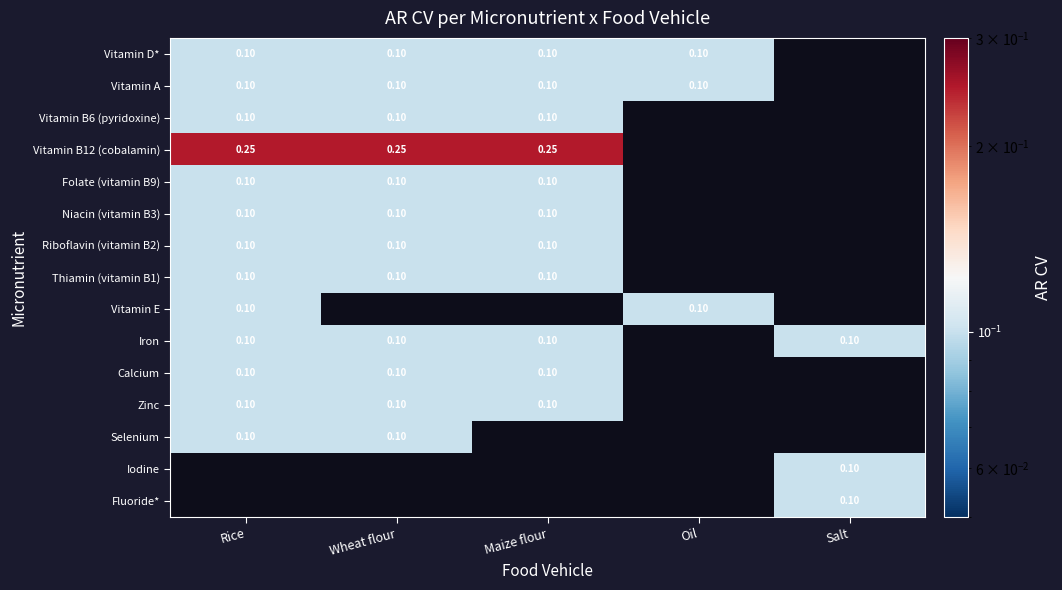

How many positive values does the Thiamin (vitamin B1) series have?

3